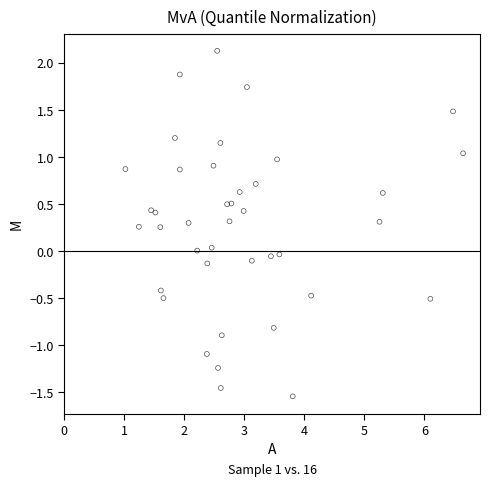

What is the range of X values (max minus min)?

5.6